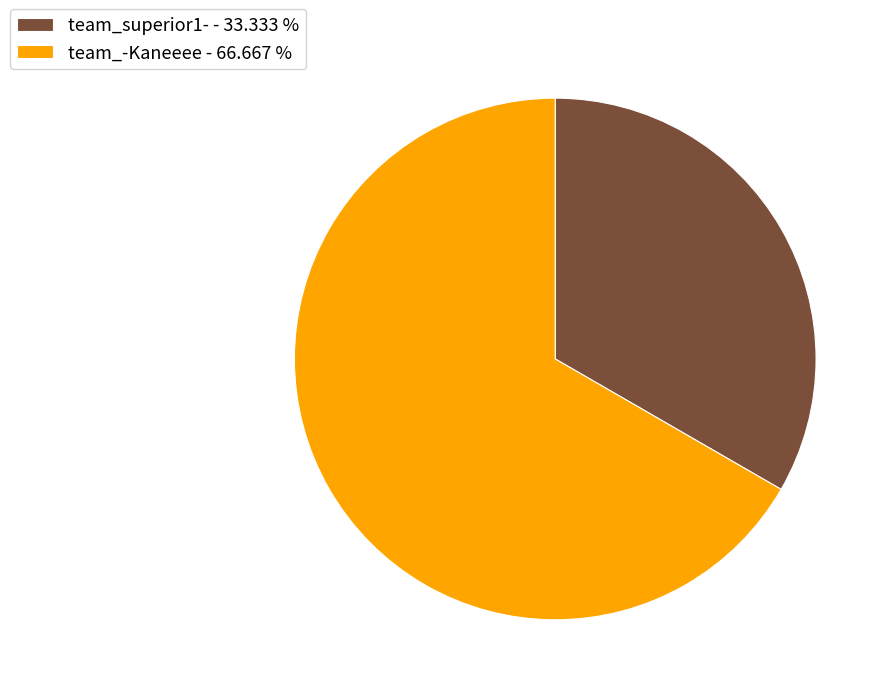

Is there any slice that represents more than half of the pie?

Yes